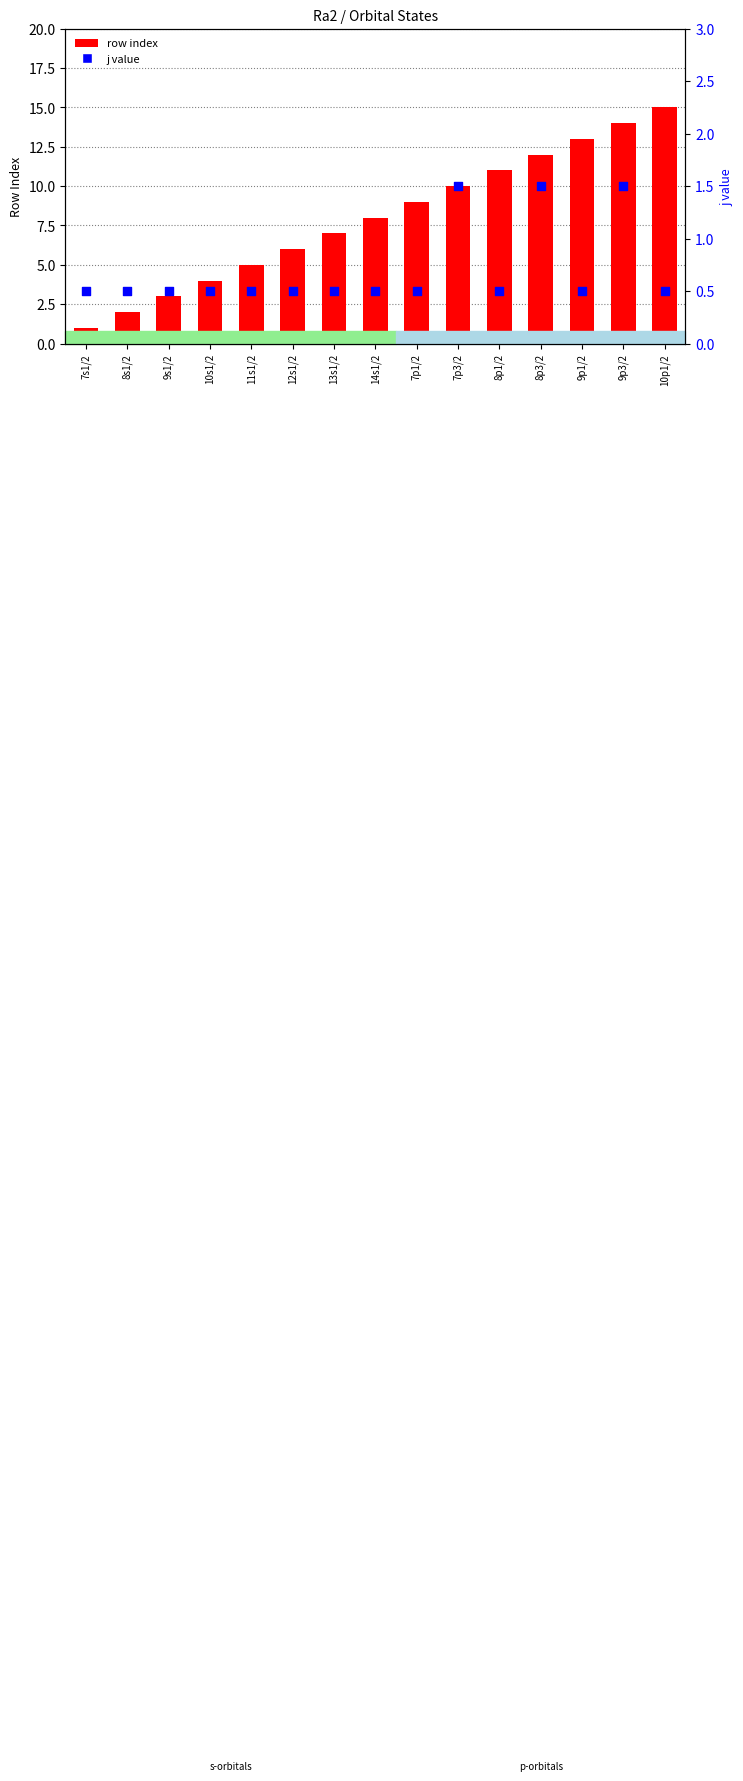

Which series contains the lowest Y value?

j value